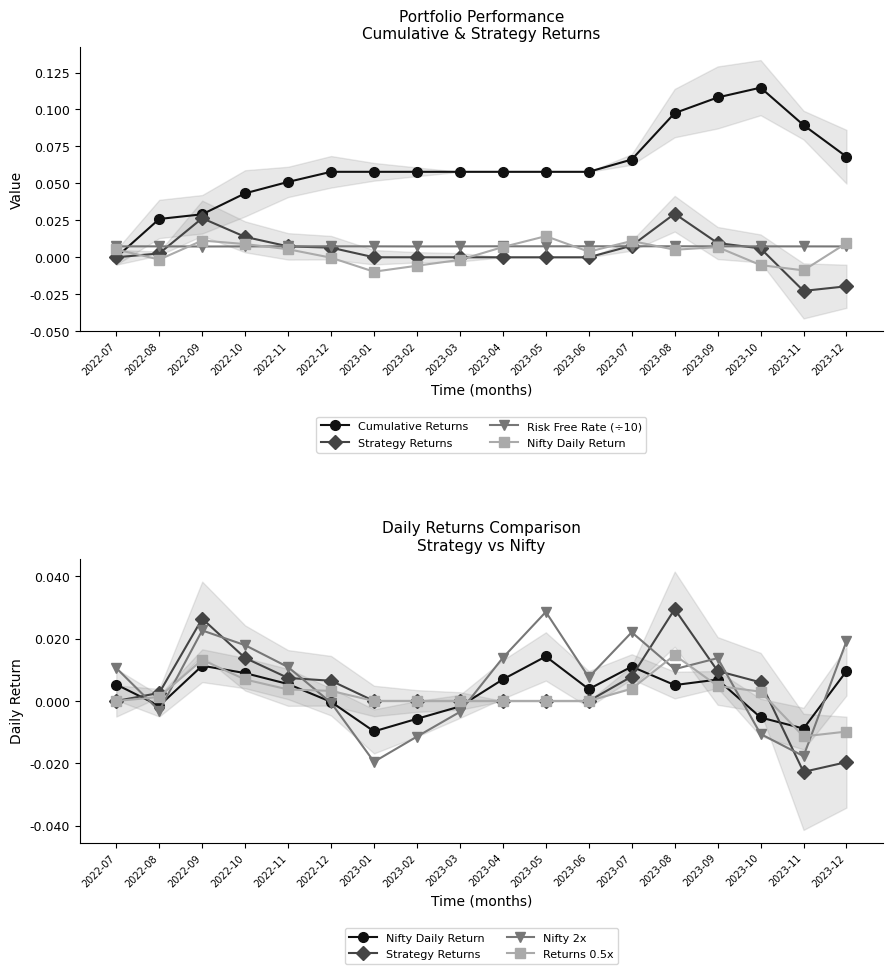

What position from the left is 2023-11?

17